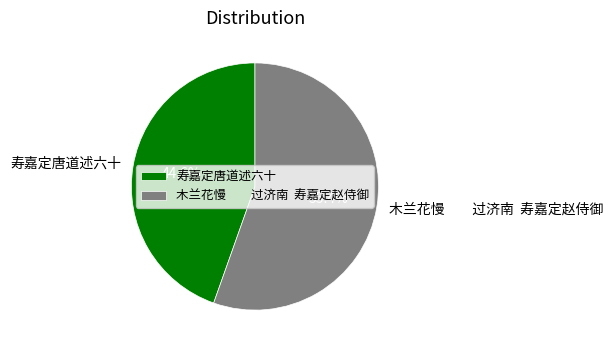

Which slice is the largest?

木兰花慢 过济南 寿嘉定赵侍御